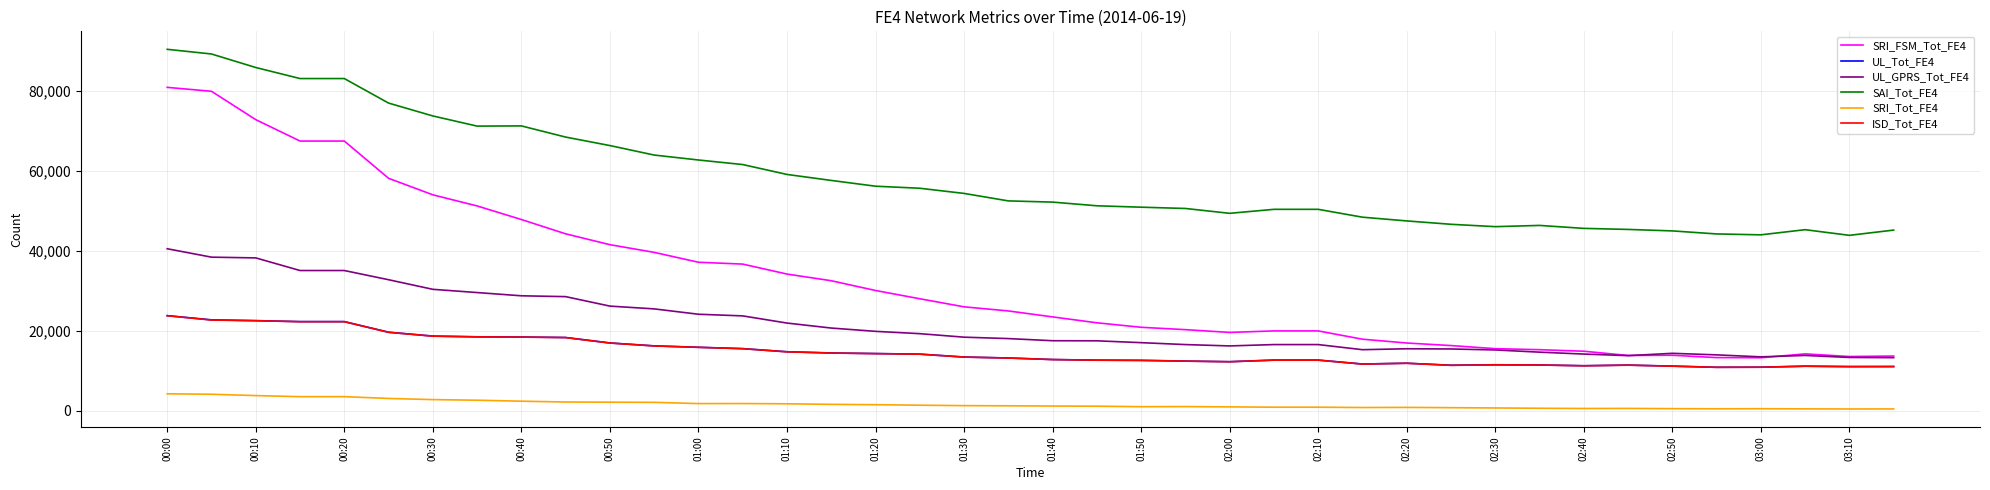

True or false: SAI_Tot_FE4 and SRI_Tot_FE4 cross at least once.

False